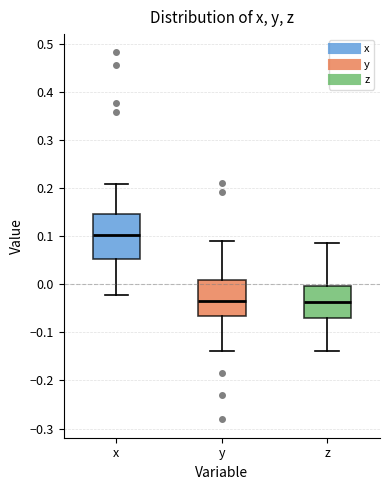

Where does the upper whisker of the box for x end on the y-axis? The values are not printed on the chart, so give them approximately, as read against the axis.

0.21